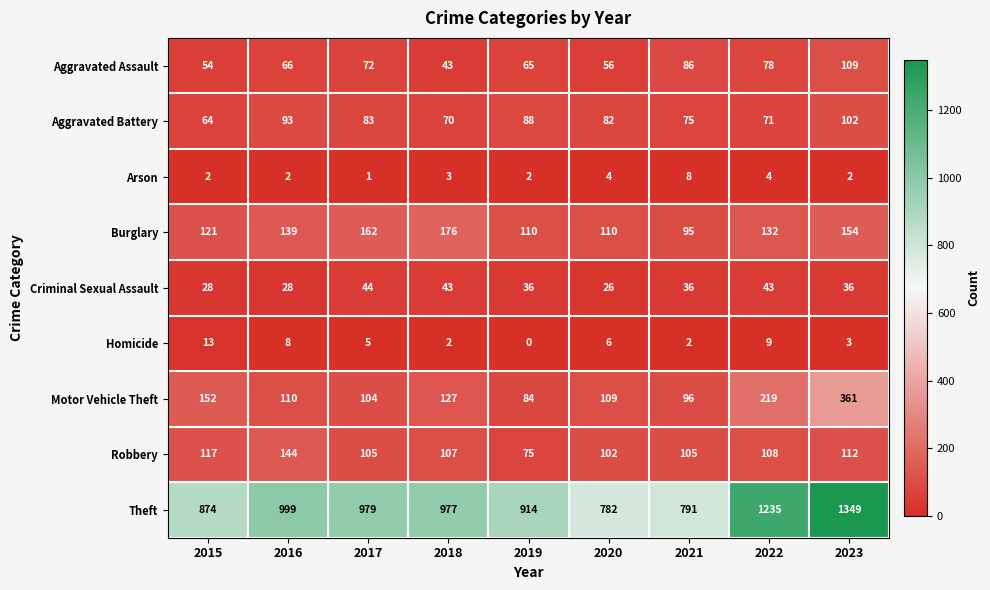

The Criminal Sexual Assault series shows 59 at 2023. True or false?

False